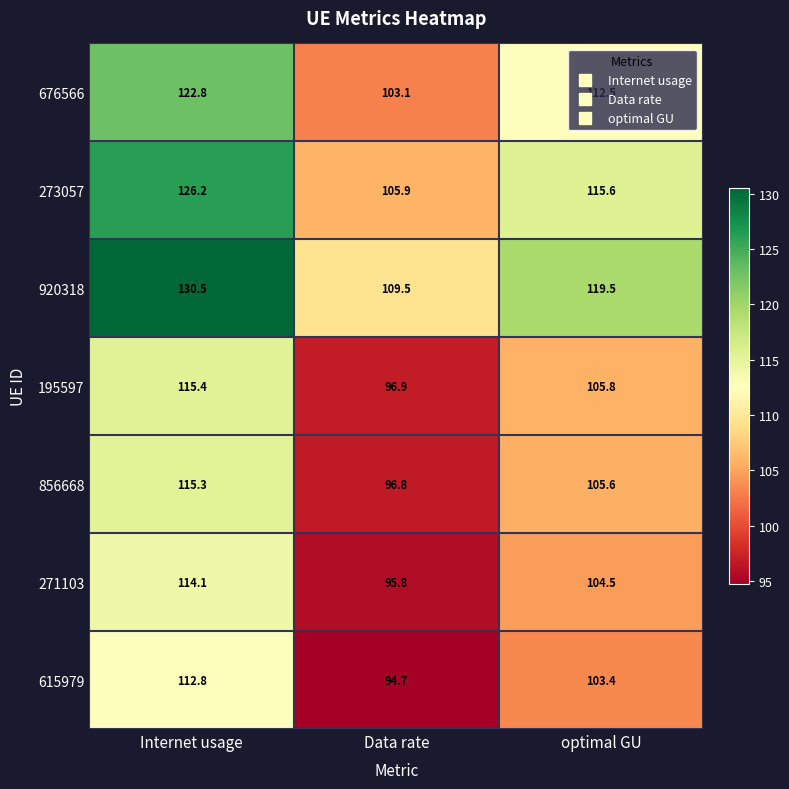

At which category does the chart reach its peak across all series?

Internet usage